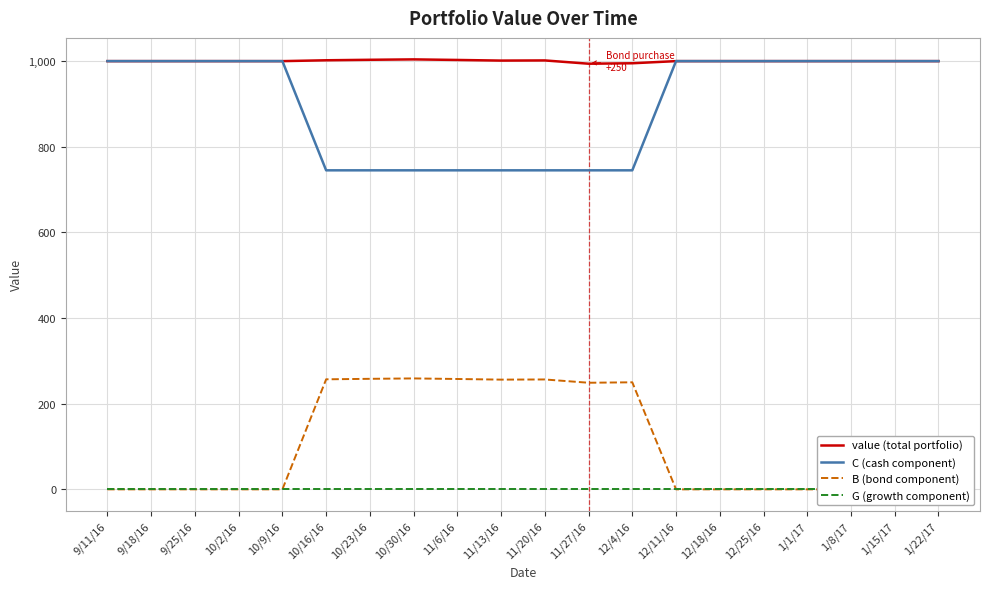

Which series has the largest total across all categories?

value (total portfolio)